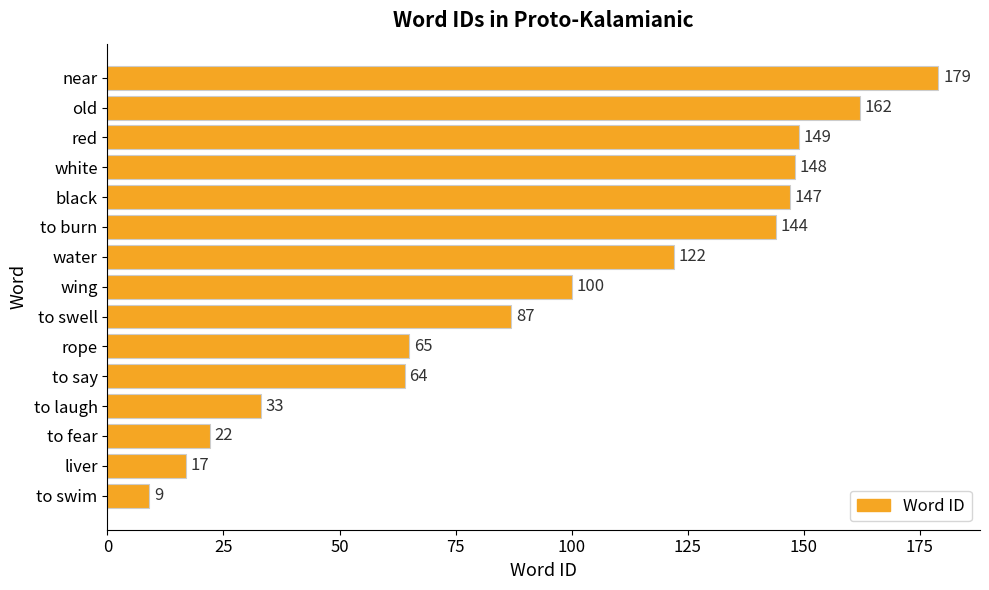

What is the greatest value displayed?

179